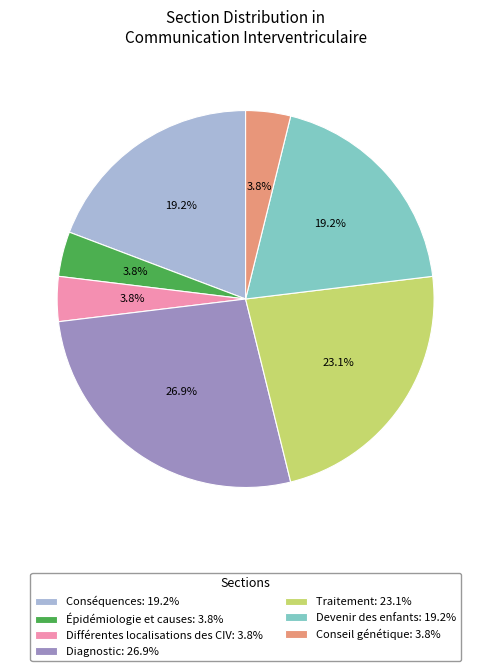

Is Conseil génétique: 3.8% the majority of the pie?

No